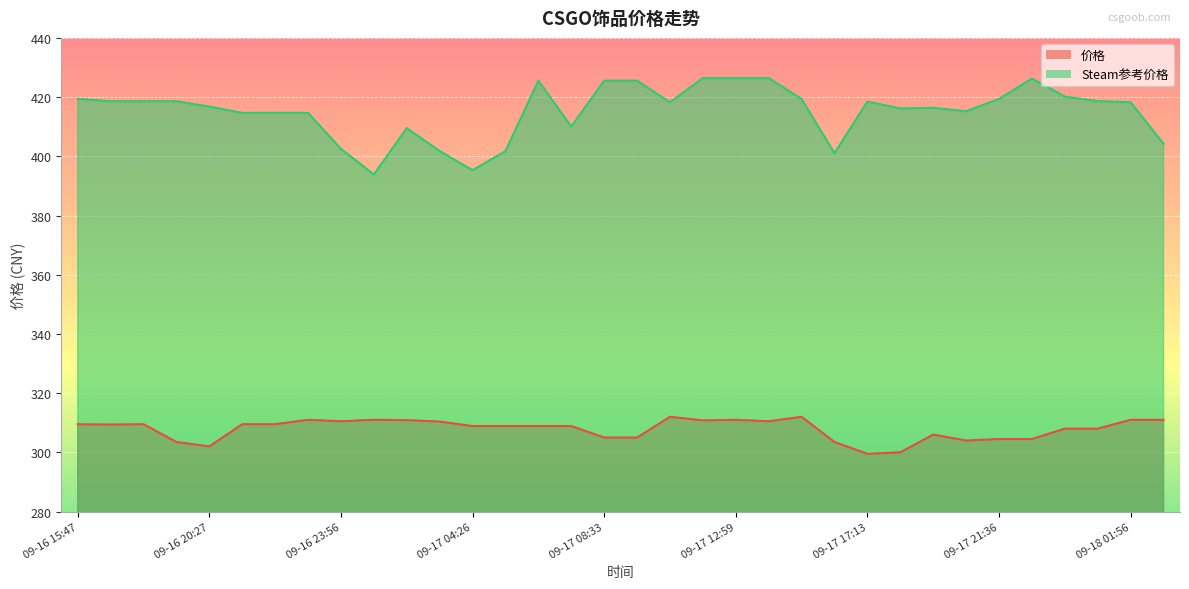

How many interior local peaks does the Steam参考价格 series have?

5